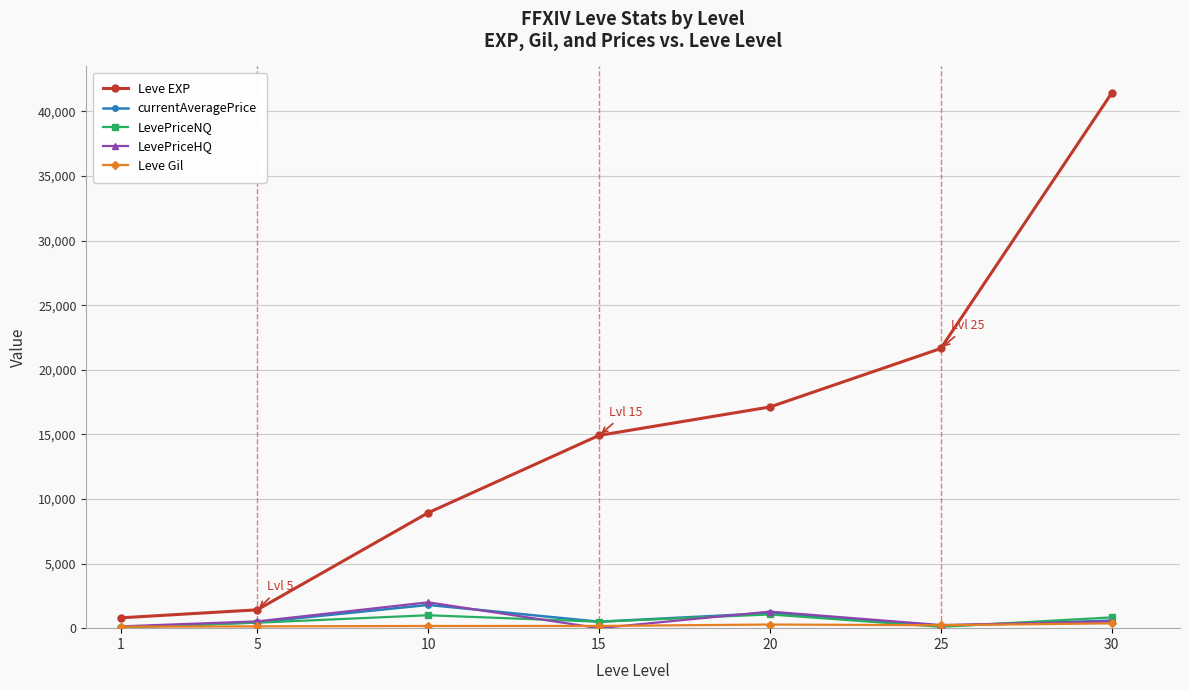

What is the maximum value for currentAveragePrice?

1800.0